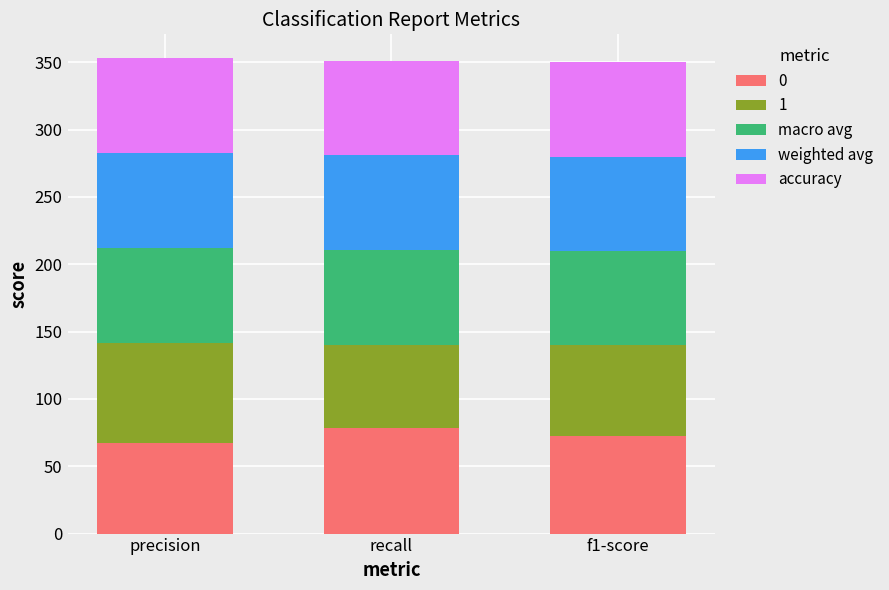

What is the maximum value for 0?

78.2